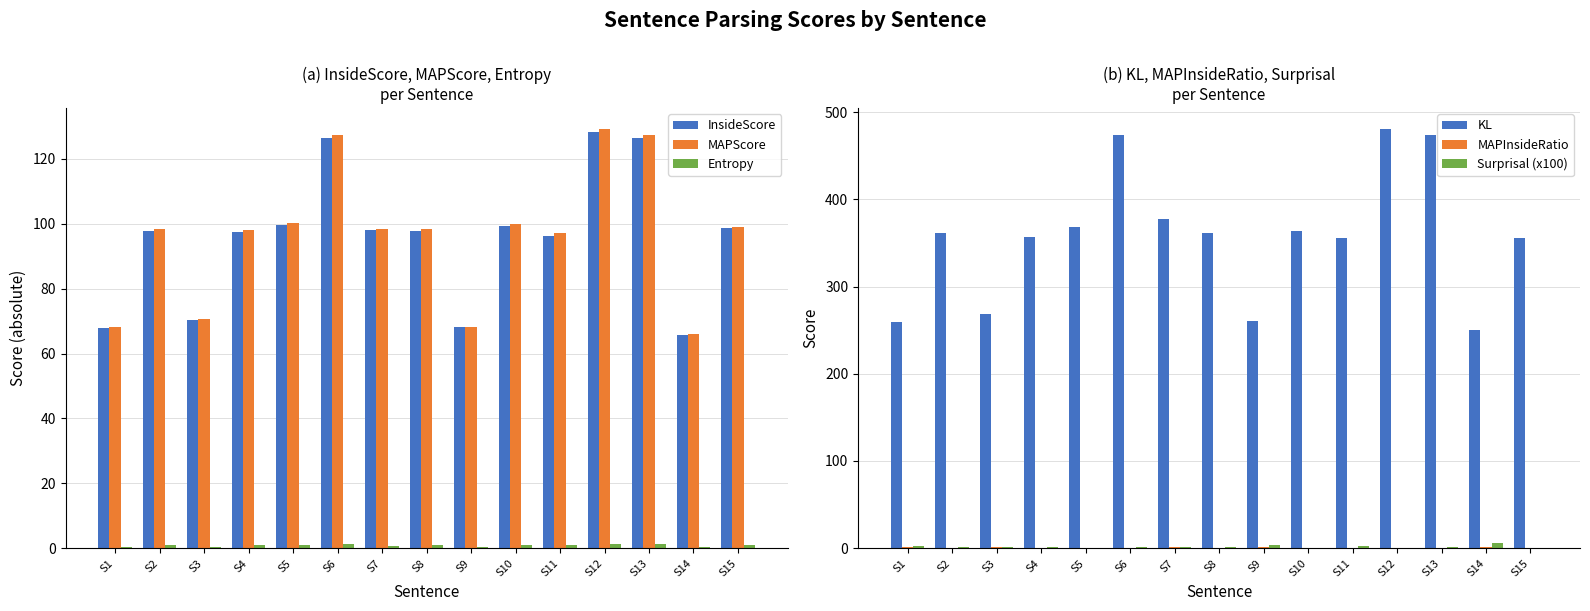

Which series has the largest total across all categories?

KL